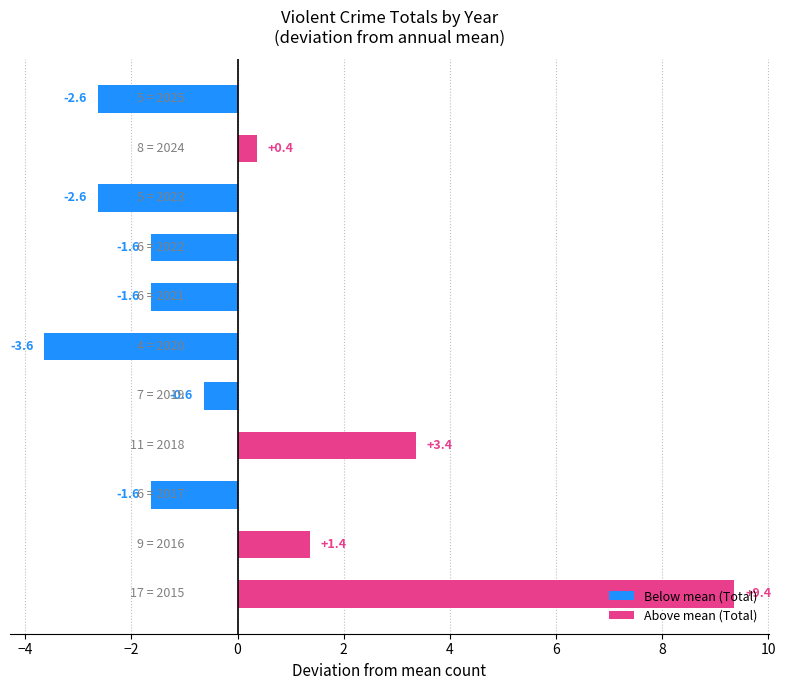

What is the difference between the maximum and minimum values?

13.0